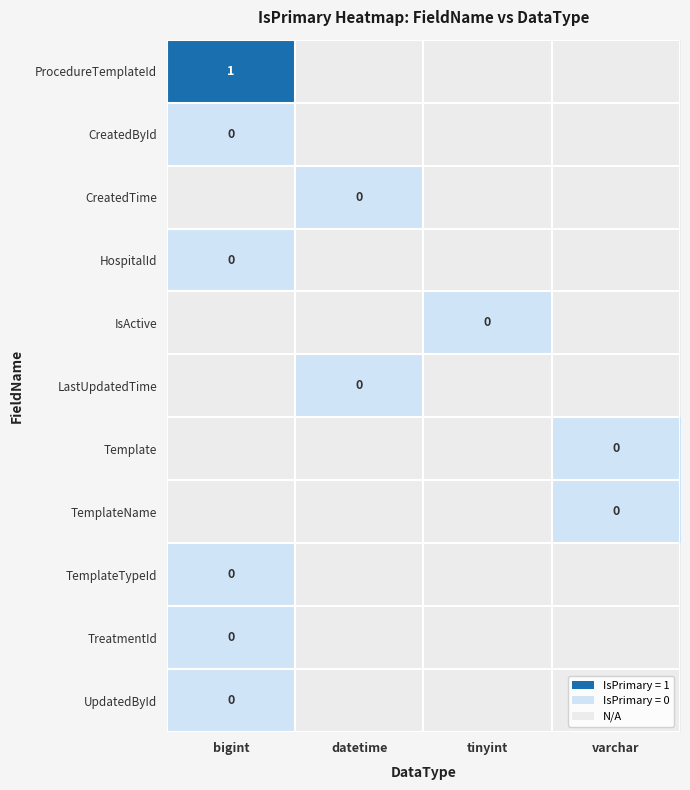

Which has a higher value, tinyint or datetime?

datetime